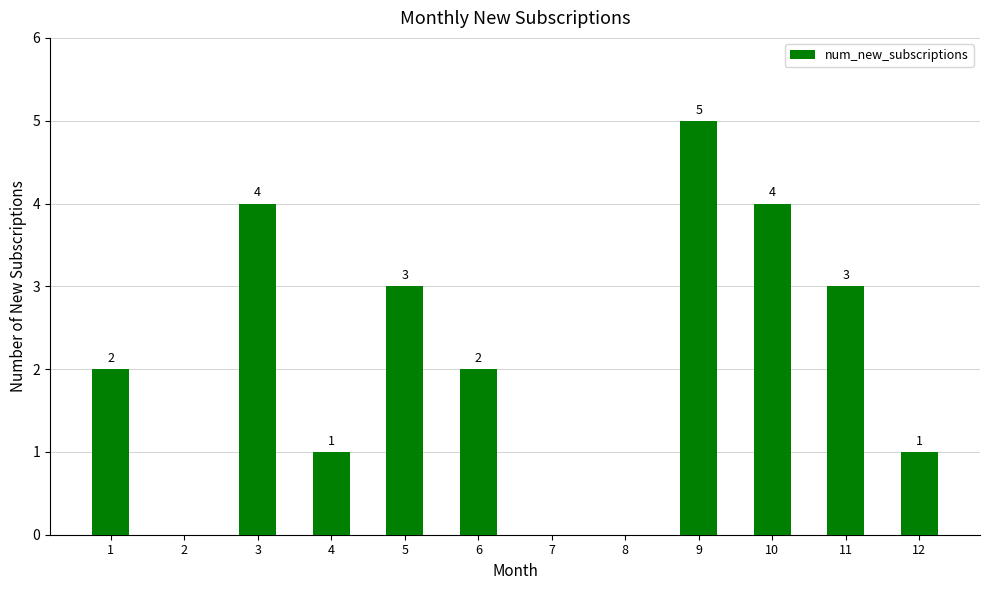

What is the average value?

2